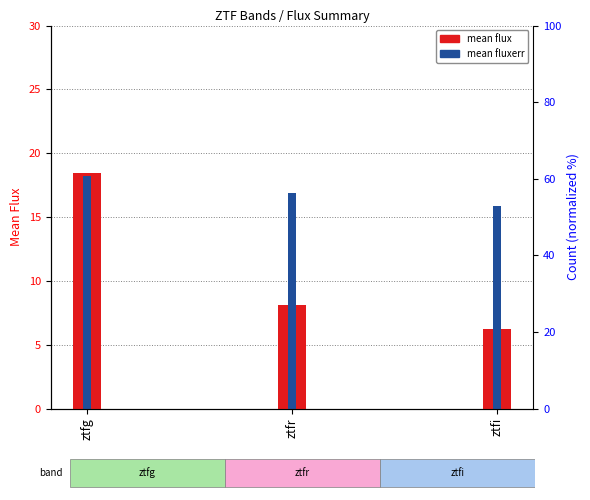

How many bars are there in each group?

2